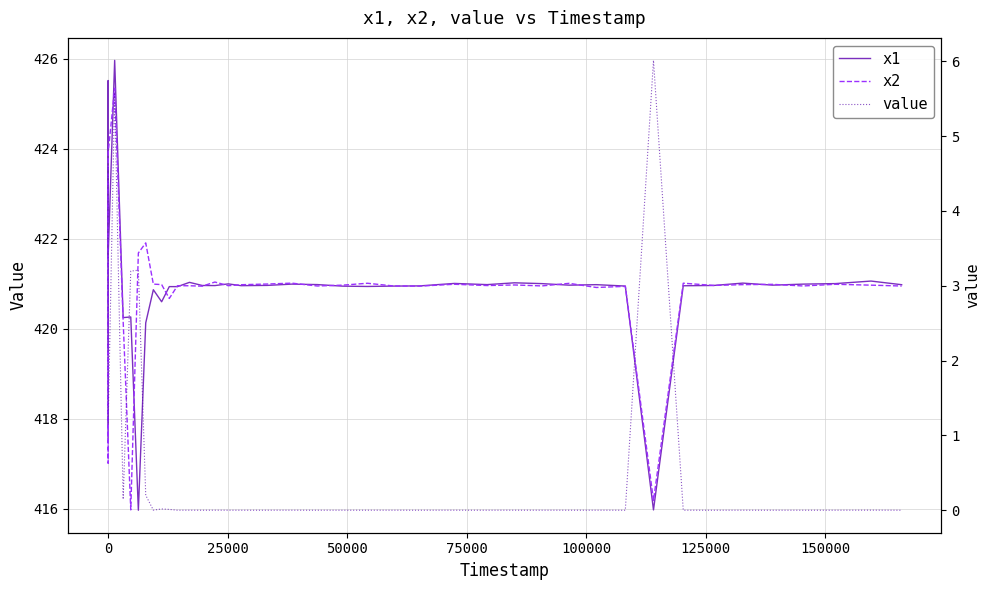

How many lines are shown in the chart?

3